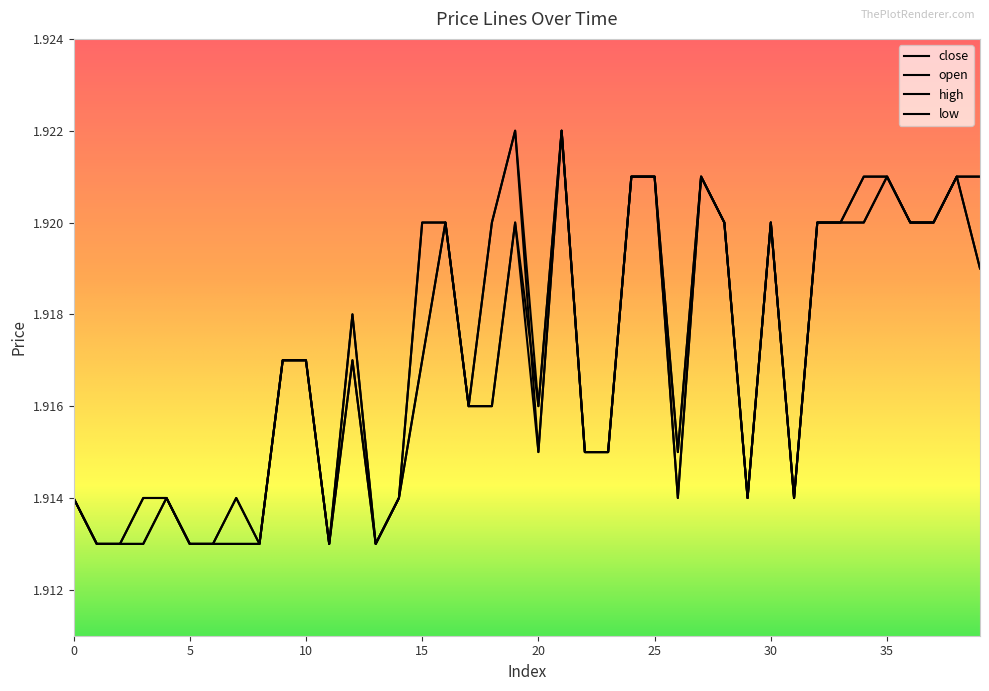

At which category does open reach its first local valley?

11